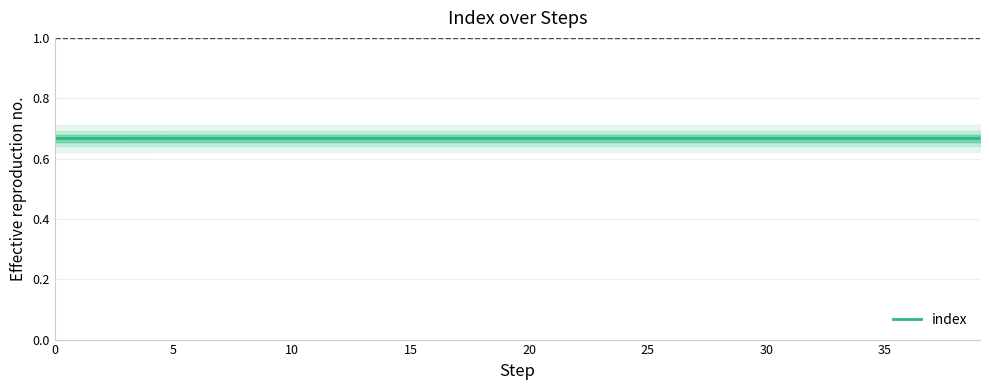

Count the values in the range 0 to 1.

40